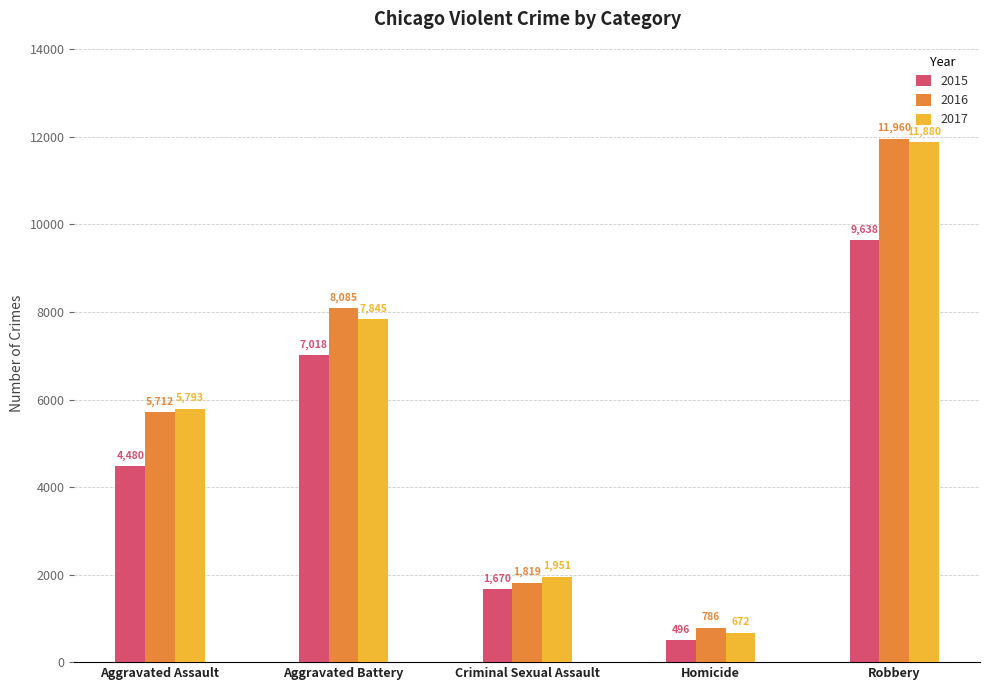

At Robbery, list the series in order from largest to smallest.

2016, 2017, 2015